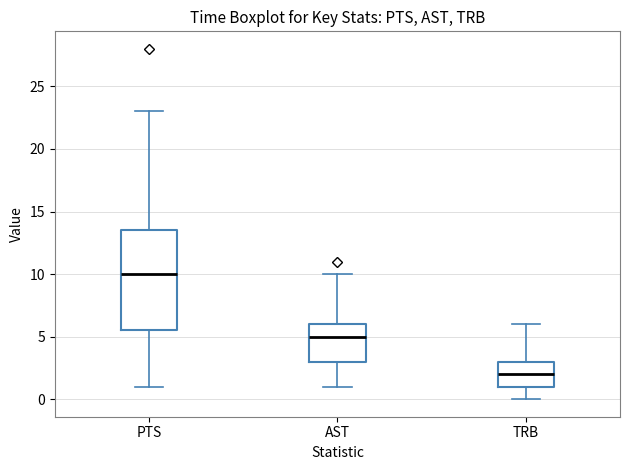

Reading left to right, transcribe this box plot: for each box, give where its median line is, the range the box spans, and where its two whiskers end, as read against the y-axis. The values are not printed on the chart, so give them approximately, as read against the axis.

PTS: median 10.0, box 5.5 to 13.5, whiskers 1.0 to 23.0
AST: median 5.0, box 3.0 to 6.0, whiskers 1.0 to 10.0
TRB: median 2.0, box 1.0 to 3.0, whiskers 0.0 to 6.0